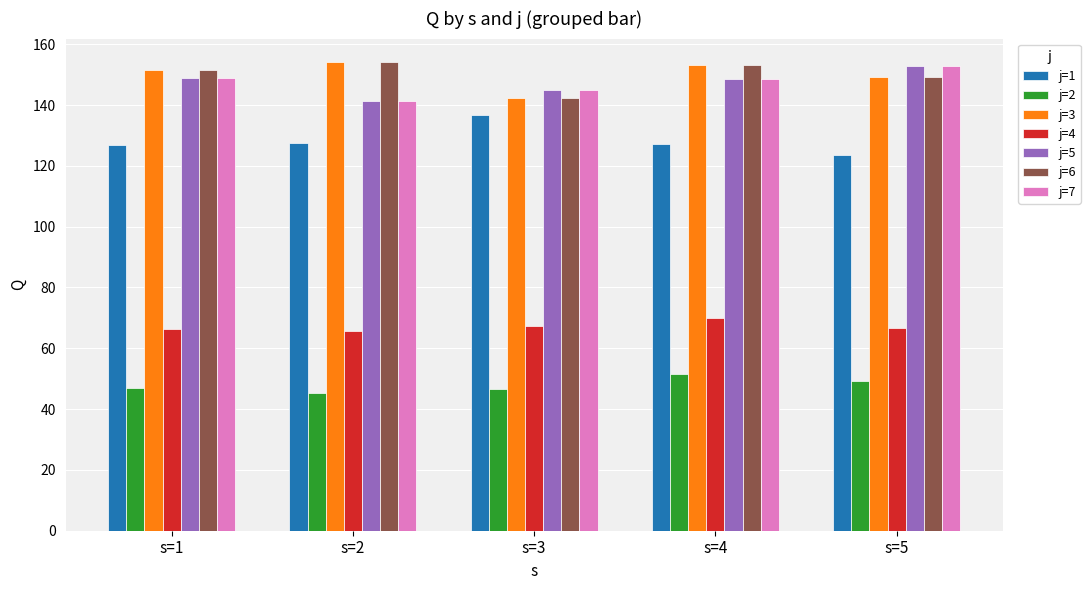

At how many categories does at least one series exceed 80?

5